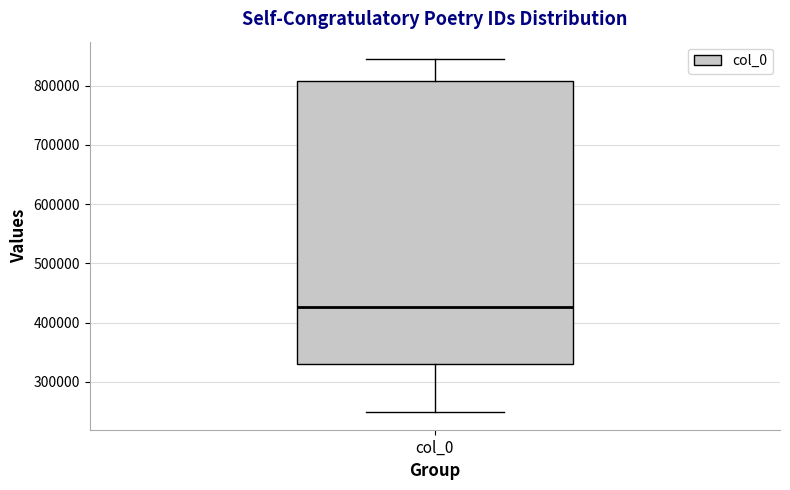

Transcribe this box plot: give where the median line is, the range the box spans, and where the two whiskers end, as read against the y-axis. The values are not printed on the chart, so give them approximately, as read against the axis.

median 430000, box 330000 to 810000, whiskers 250000 to 840000